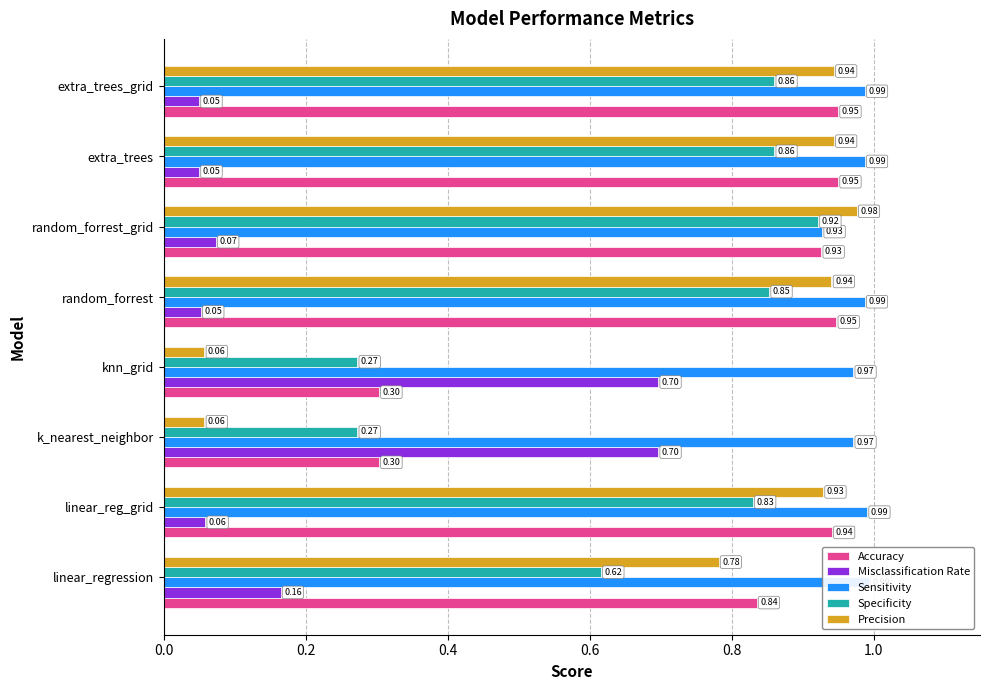

What is the sum of all Accuracy values?

6.2